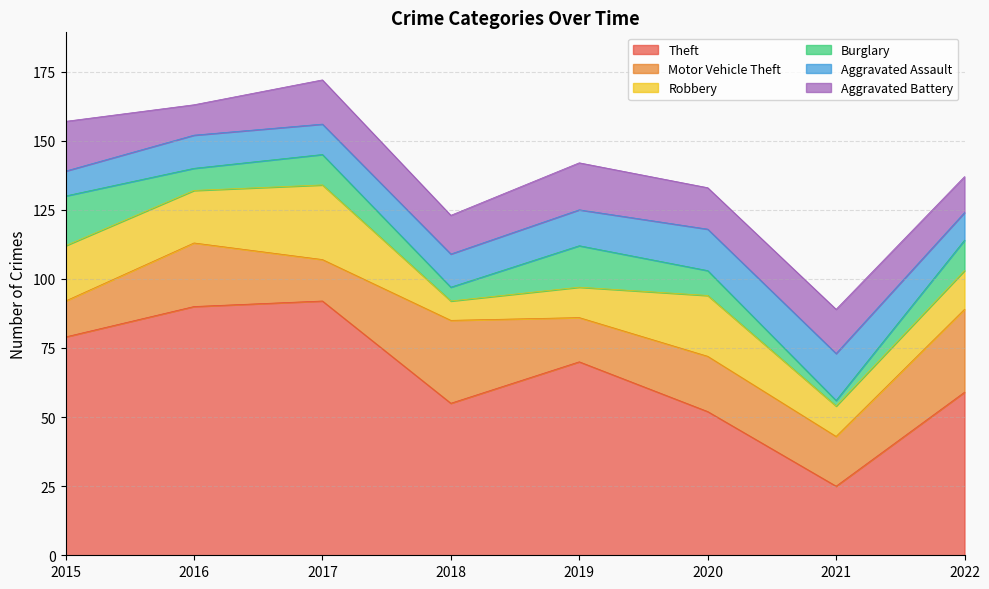

In Motor Vehicle Theft, how many points are higher than both neighbors (excluding endpoints)?

3